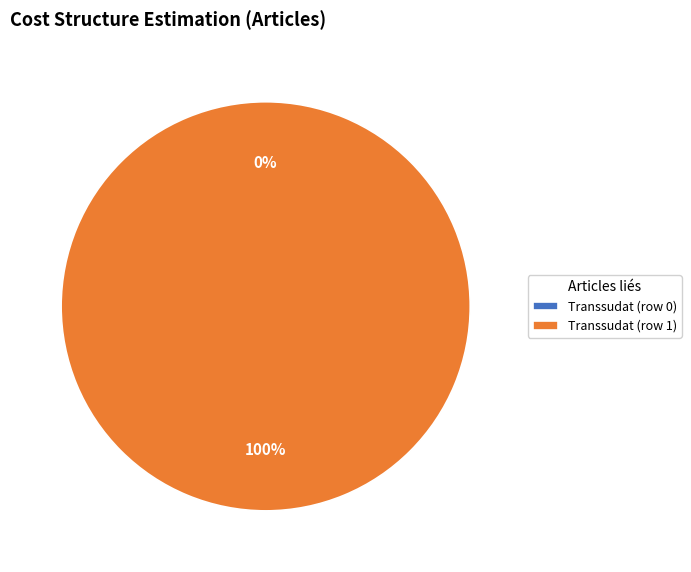

Which category has the smallest portion of the pie?

Transsudat (row 0)